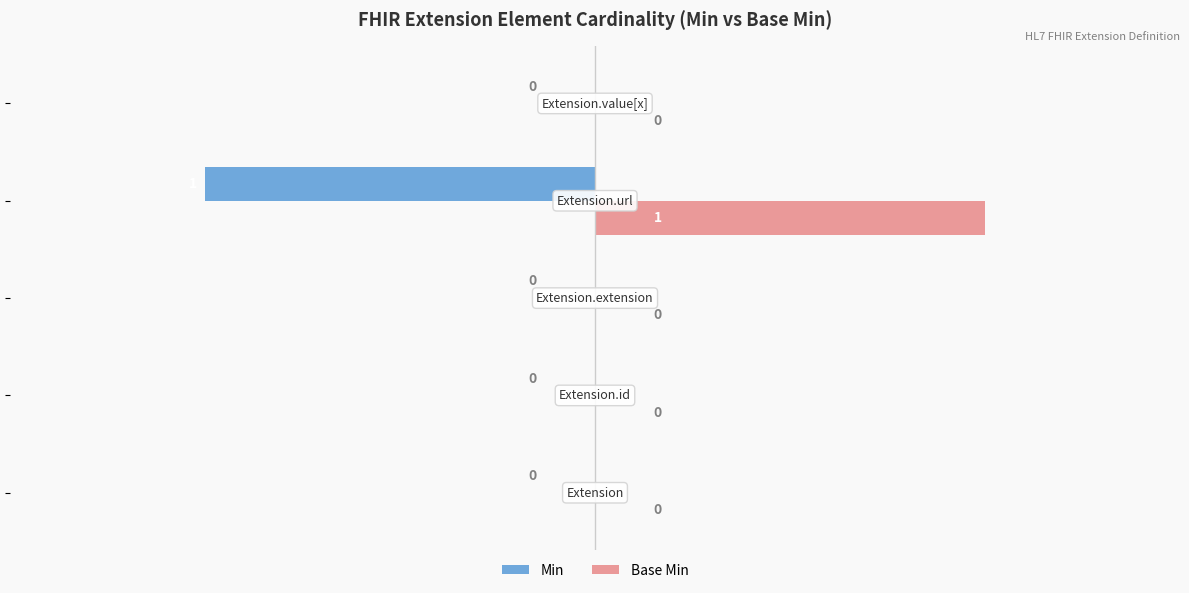

How many Base Min values are between 0 and 1?

5